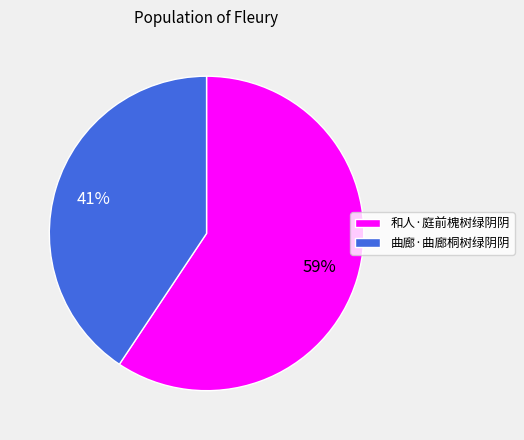

To the nearest percent, what is the average slice percentage?

50%